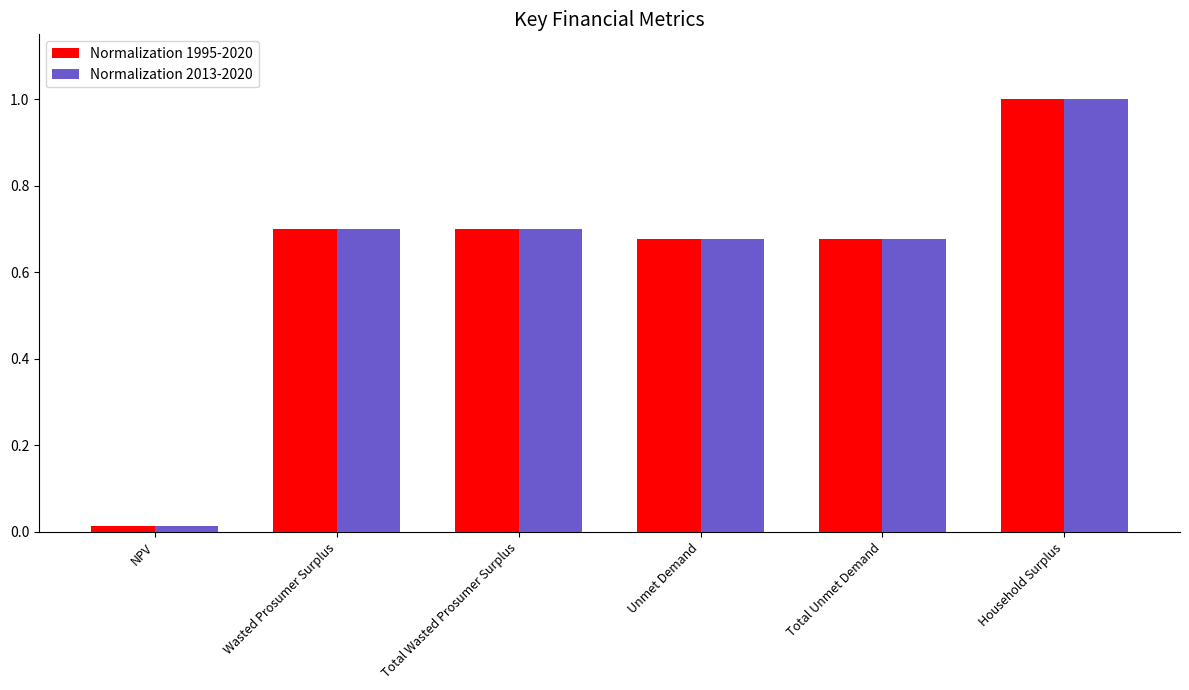

Which category has the highest value in the Normalization 2013-2020 series?

Household Surplus